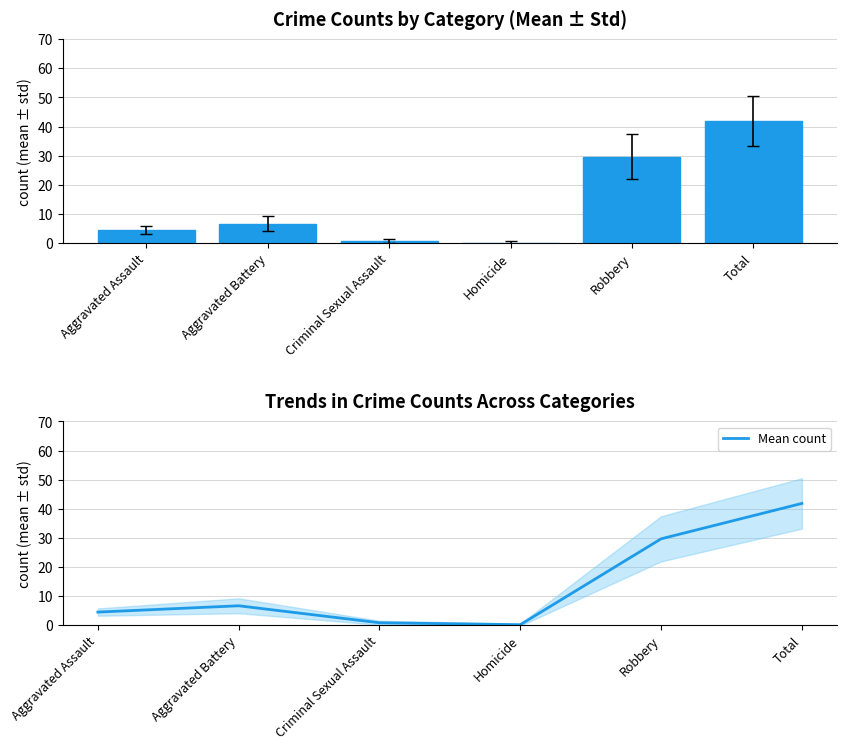

Is it true that the value at Total is 12.0?

False